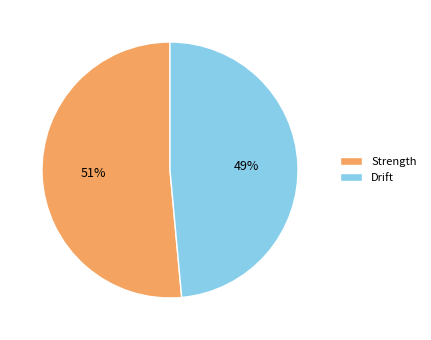

Which slice is the largest?

Strength